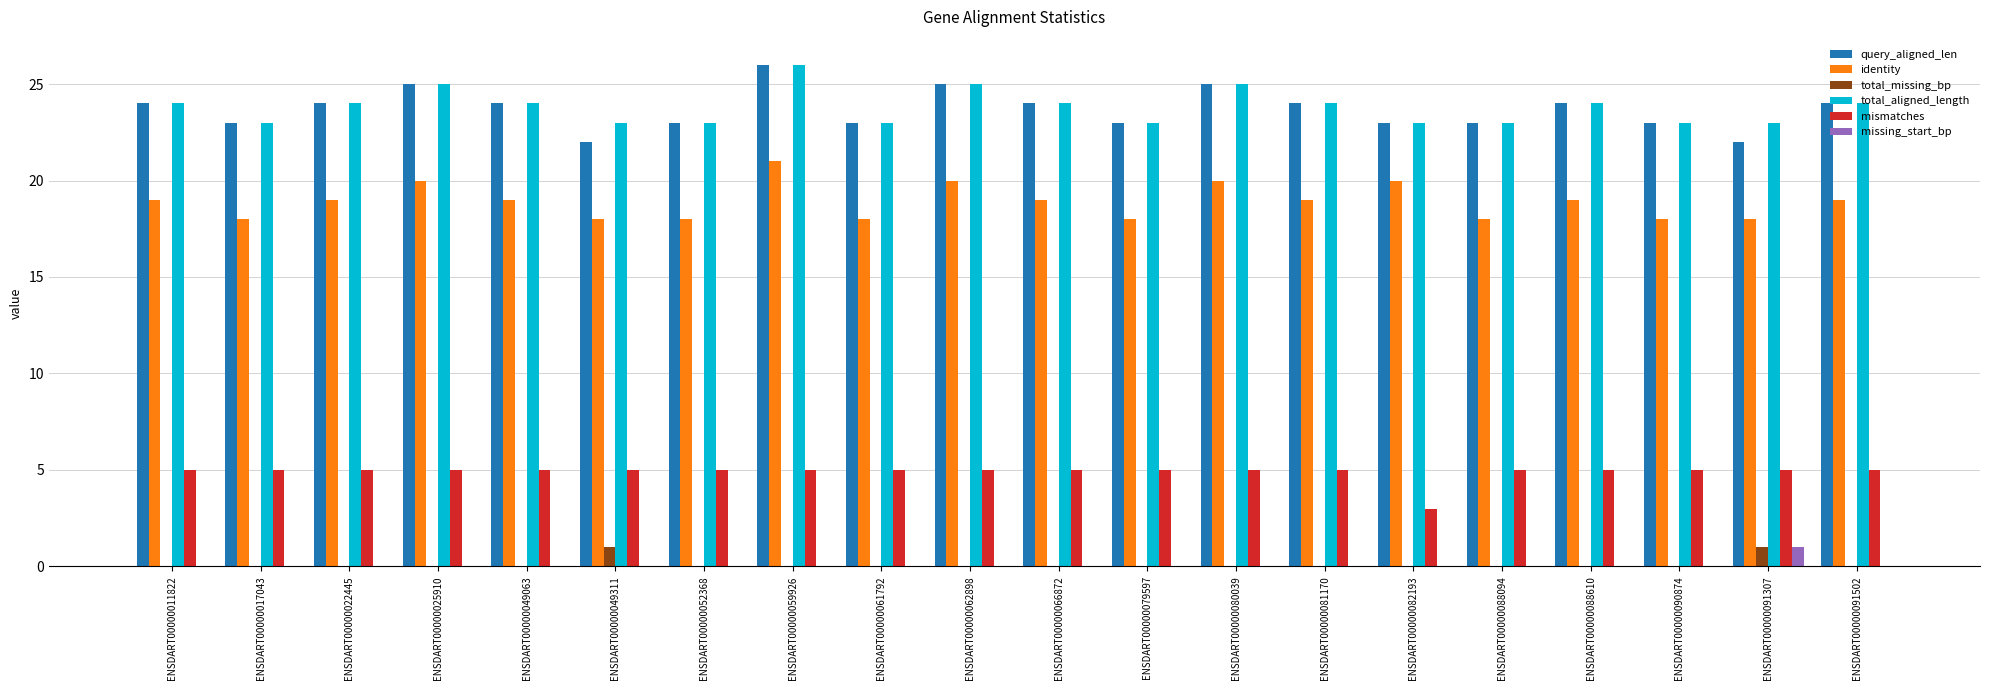

Reading left to right, list all the values displayed in this chart.

query_aligned_len: 24	23	24	25	24	22	23	26	23	25	24	23	25	24	23	23	24	23	22	24
identity: 19	18	19	20	19	18	18	21	18	20	19	18	20	19	20	18	19	18	18	19
total_missing_bp: 0	0	0	0	0	1	0	0	0	0	0	0	0	0	0	0	0	0	1	0
total_aligned_length: 24	23	24	25	24	23	23	26	23	25	24	23	25	24	23	23	24	23	23	24
mismatches: 5	5	5	5	5	5	5	5	5	5	5	5	5	5	3	5	5	5	5	5
missing_start_bp: 0	0	0	0	0	0	0	0	0	0	0	0	0	0	0	0	0	0	1	0